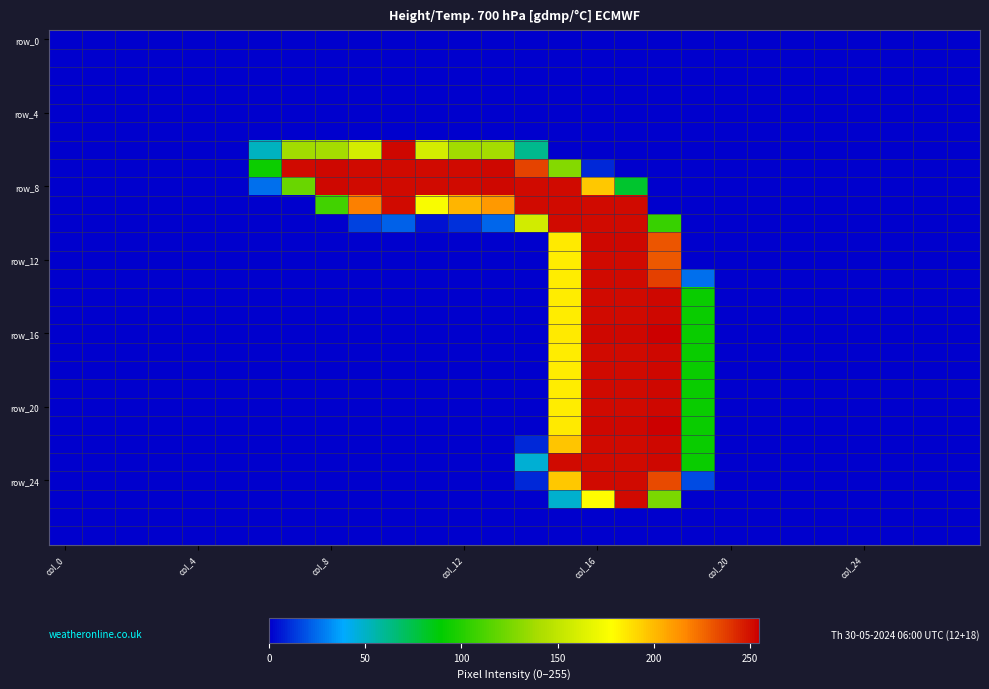

Which series has the largest range (max minus min)?

row_16